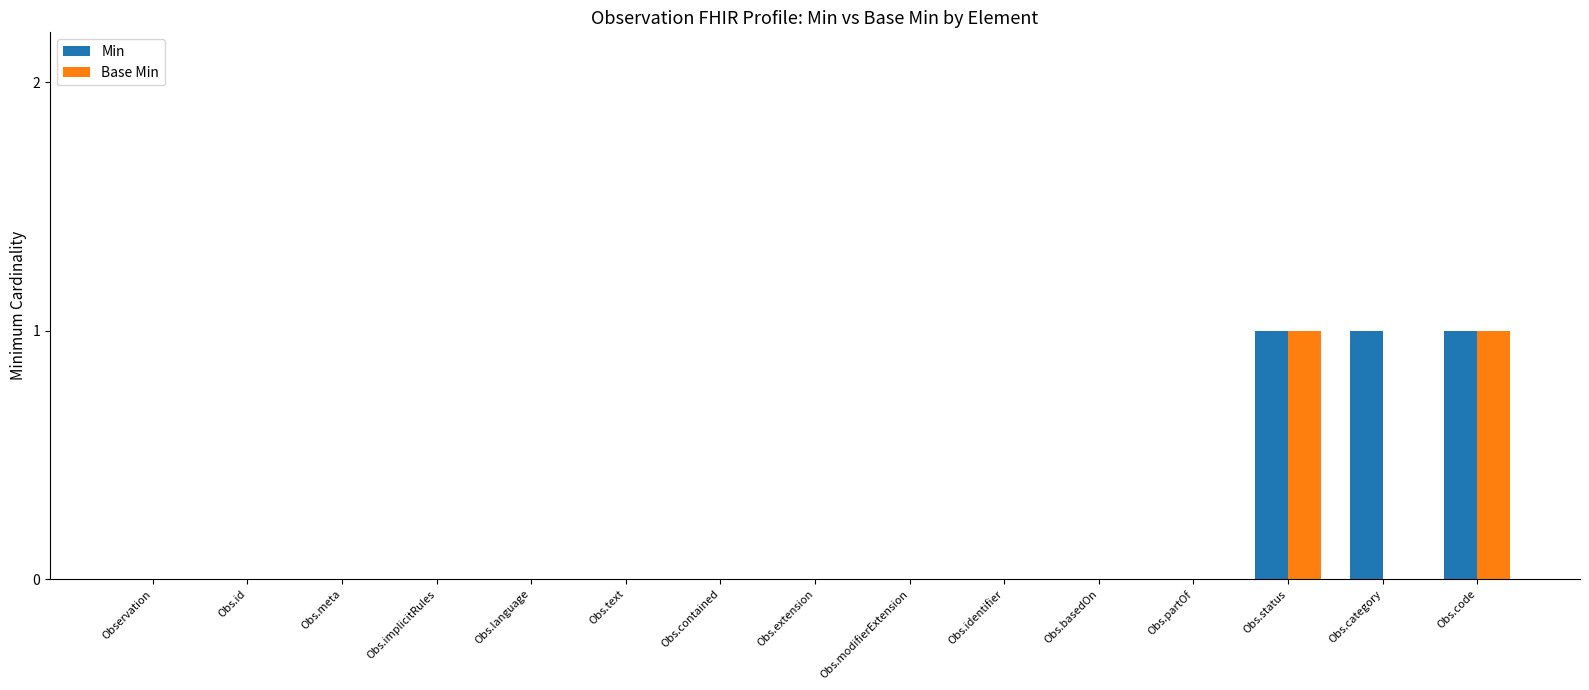

Is it true that Min equals 2 at Obs.code?

False